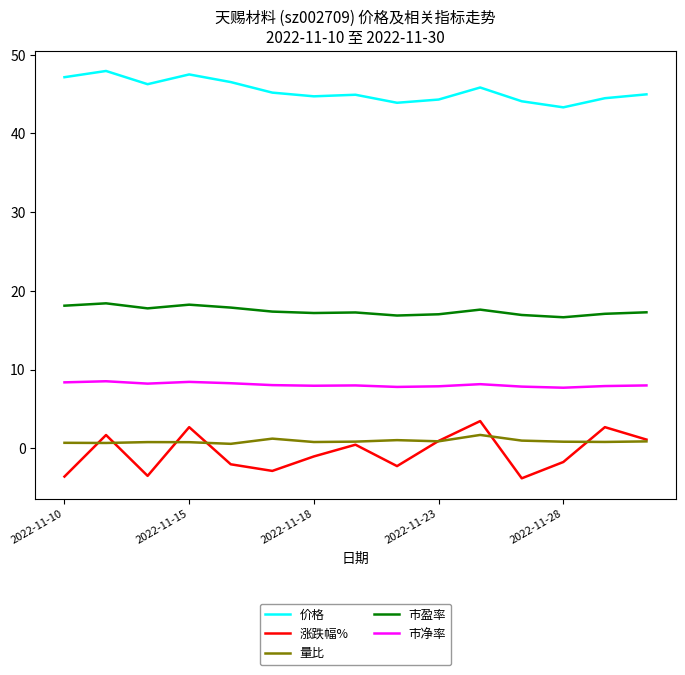

True or false: 市盈率 and 涨跌幅% intersect in this chart.

False